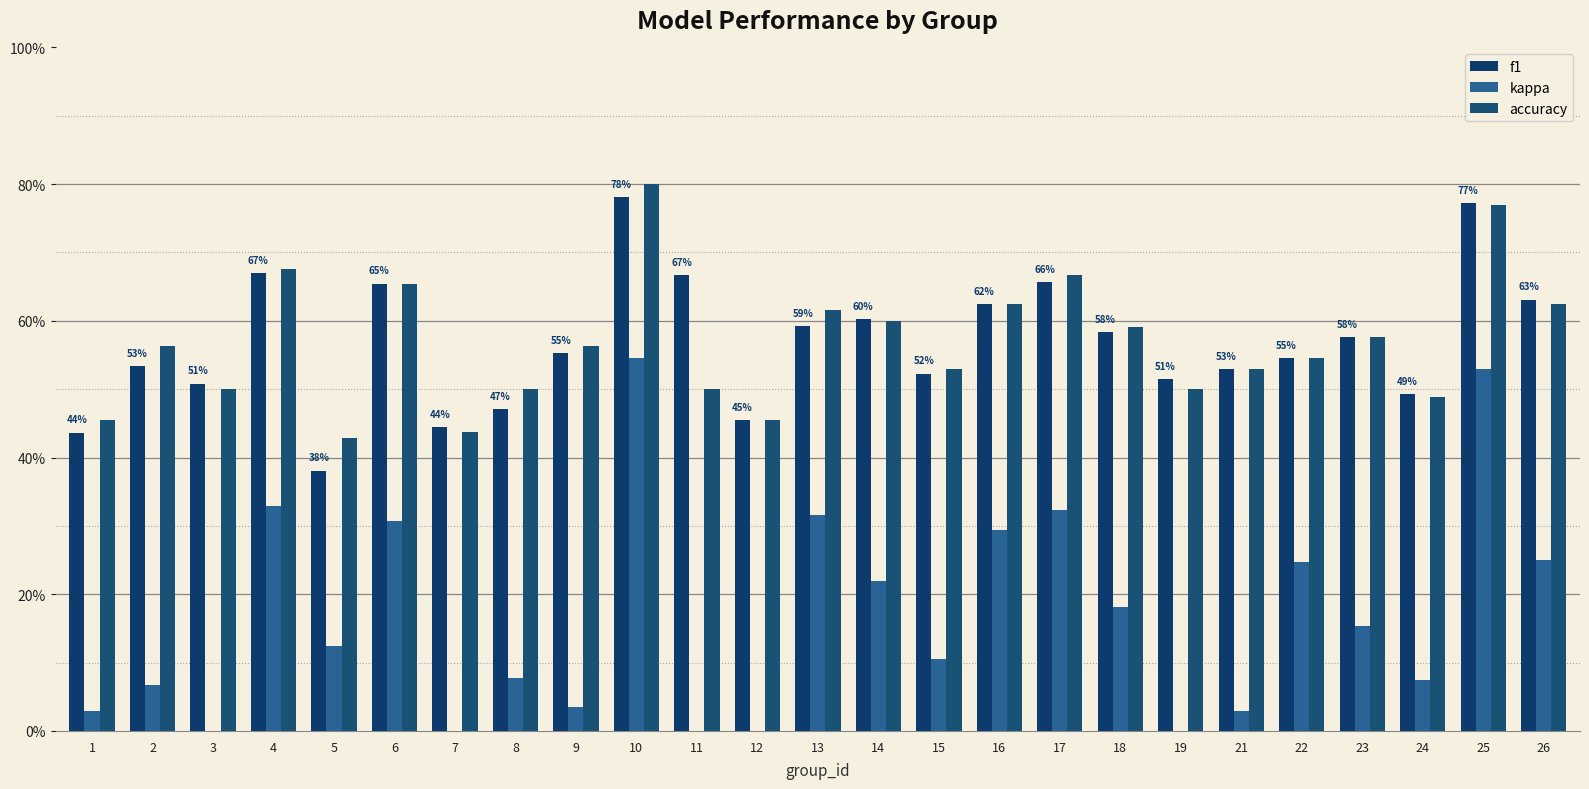

Is the value of kappa at 23 greater than the value of accuracy at 3?

No